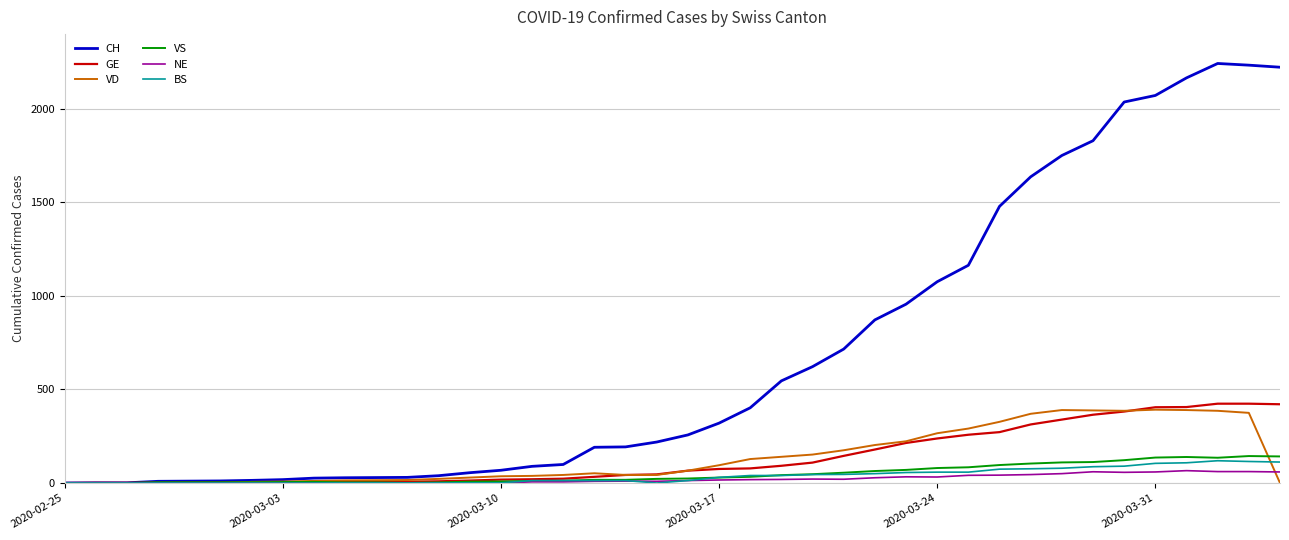

Which series has the largest range (max minus min)?

CH